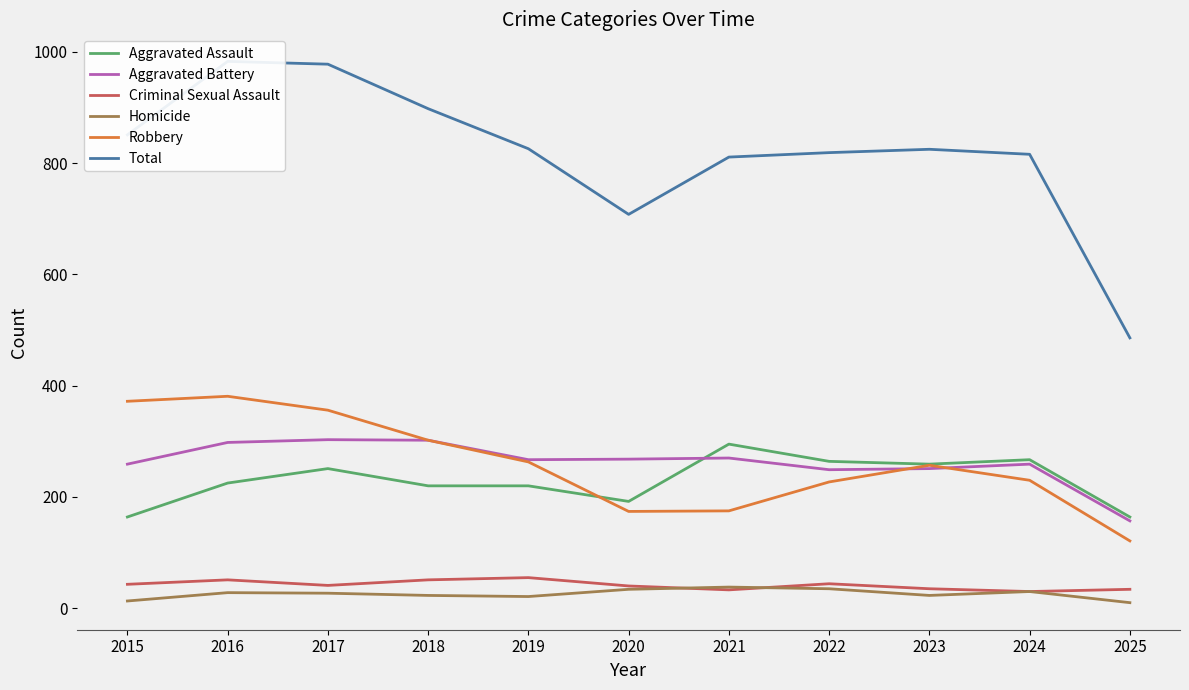

What is the value of the Homicide point at the 4th from the left?

23